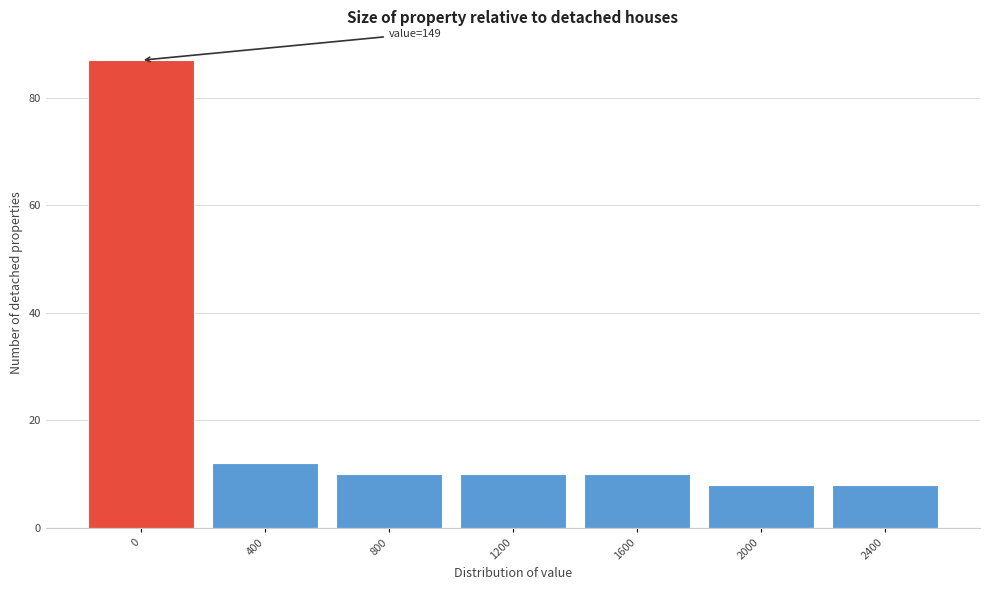

Reading right to left, list all the values displayed in this chart.

2400=8	2000=8	1600=10	1200=10	800=10	400=12	0=87